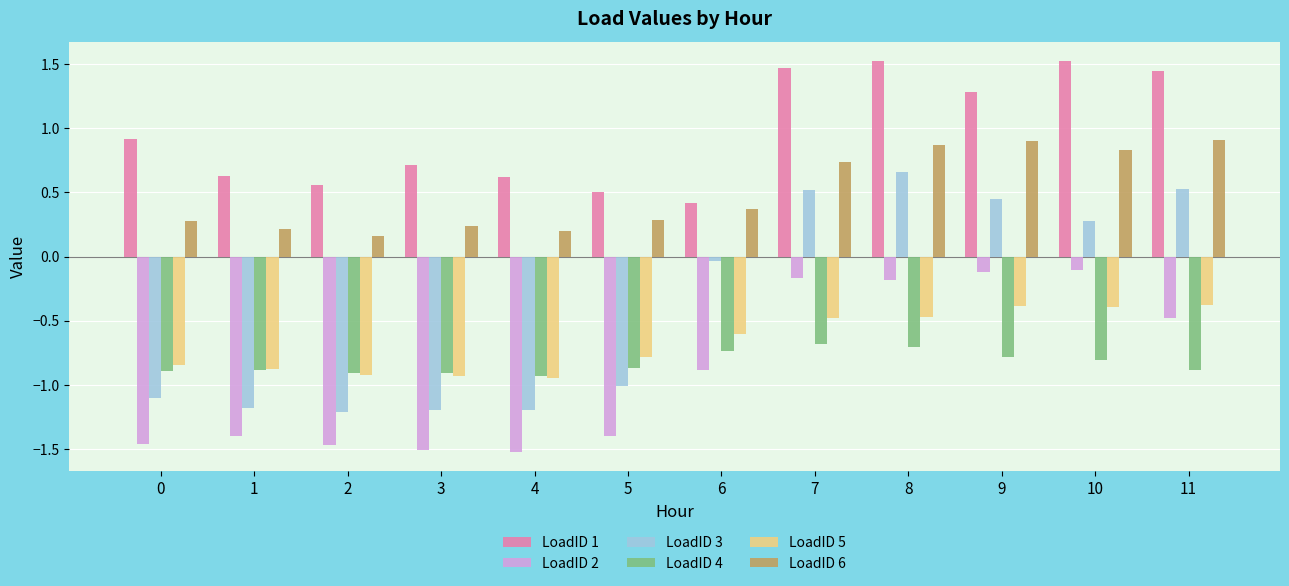

Between 6 and 9, which series saw the biggest shift?

LoadID 1